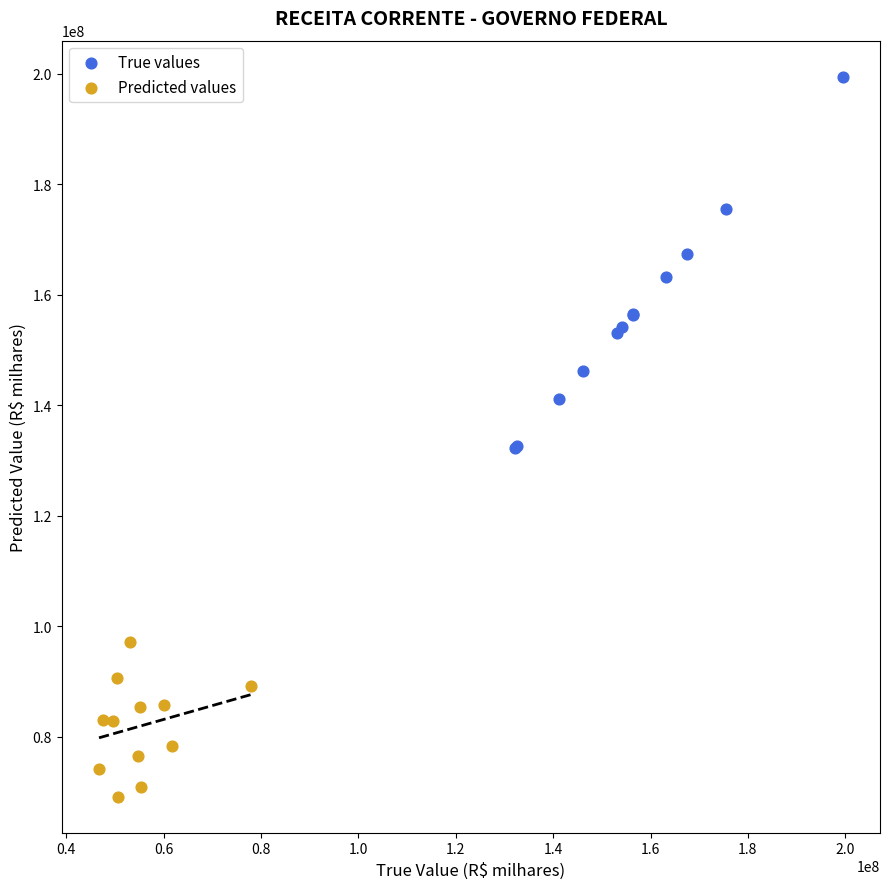

Which series contains the lowest Y value?

Predicted values